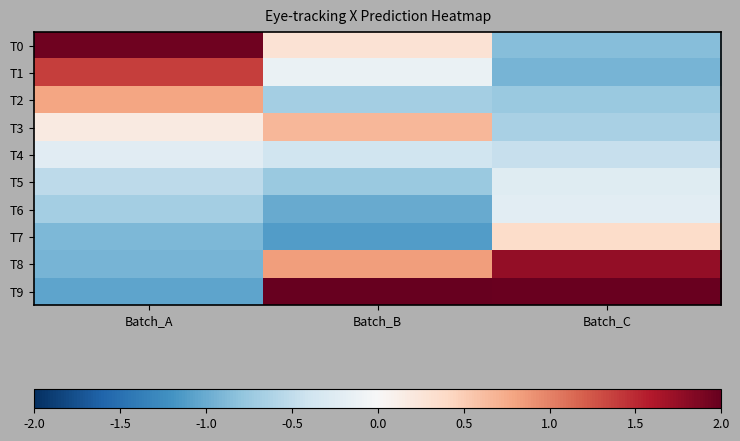

Which series changed the most between Batch_A and Batch_B?

T9